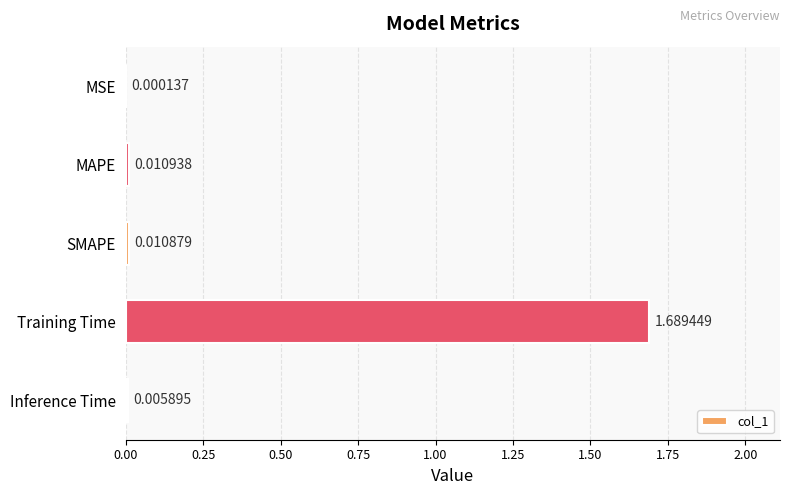

What is the change in value from Training Time to Inference Time?

-1.7